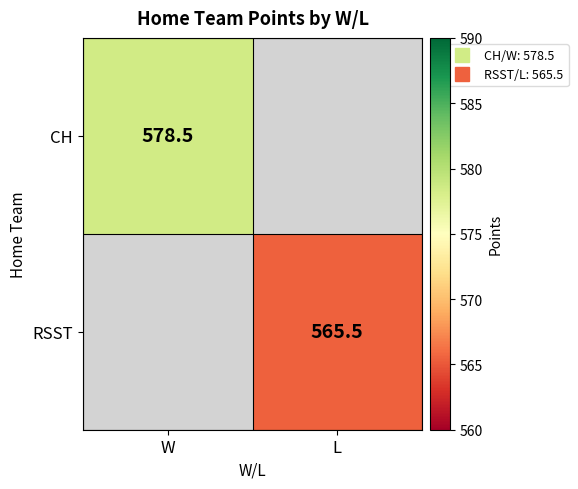

Is the value of RSST at W greater than the value of CH at L?

No